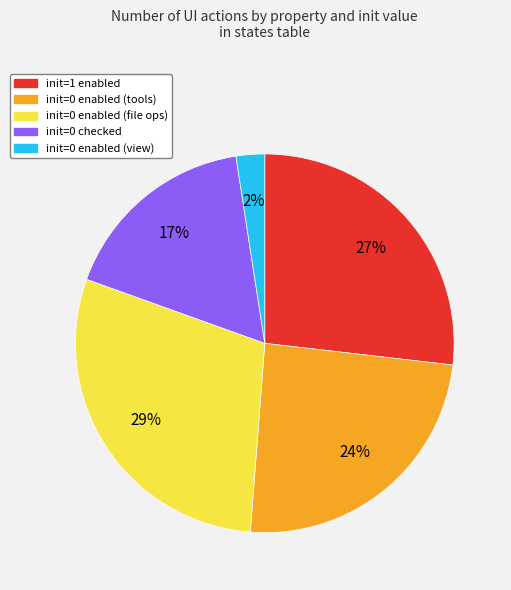

Does any single category account for the majority?

No